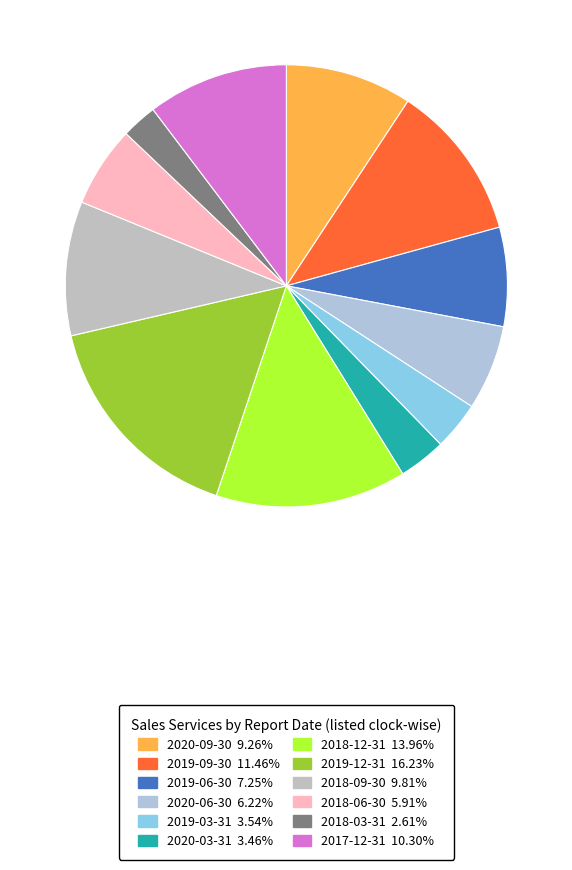

How many slices are in this pie chart?

12